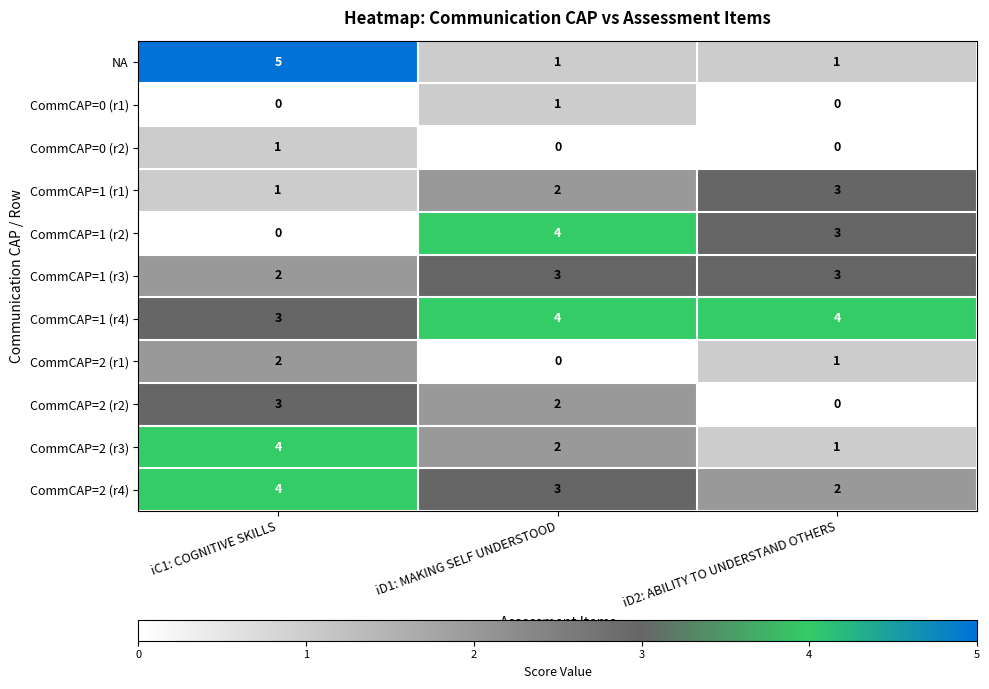

What is the spread (max minus min) of values at iD2: ABILITY TO UNDERSTAND OTHERS?

4